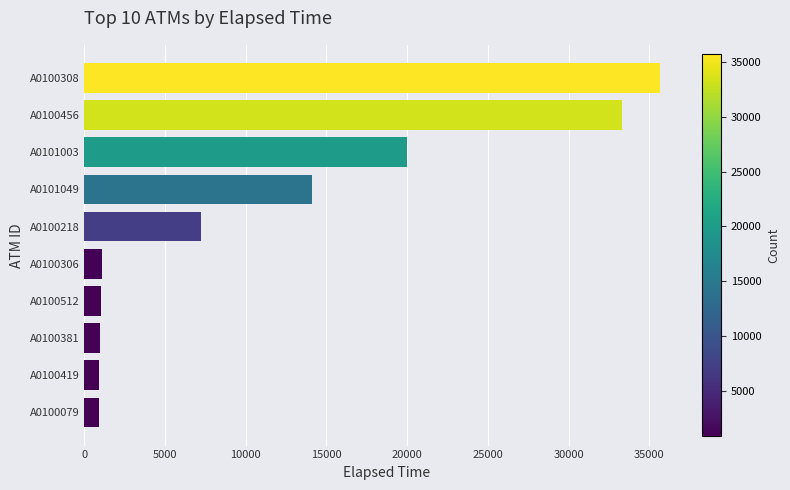

What is the sum of the values at A0100381 and A0101049?

15110